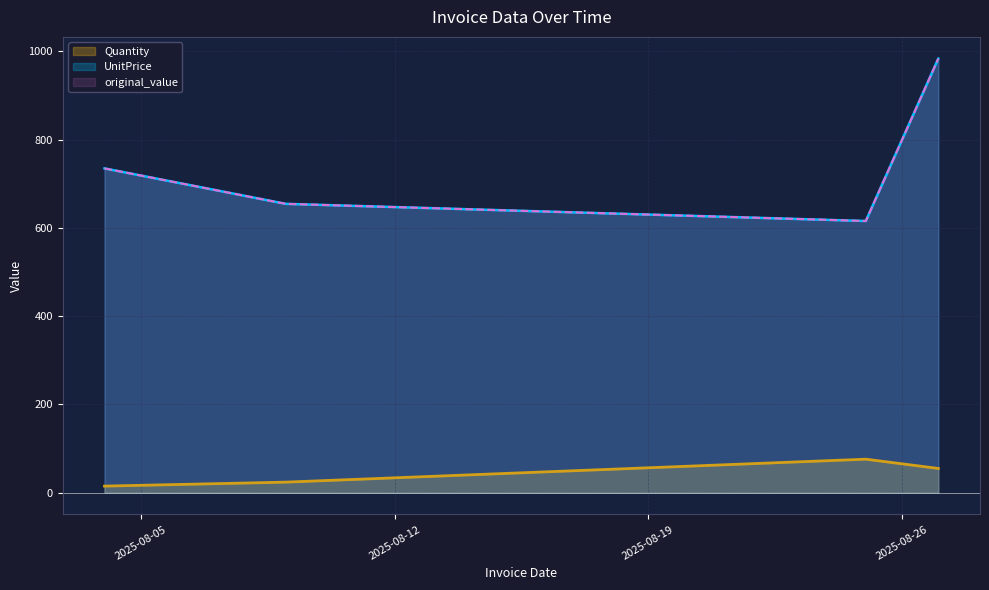

What is the value of the Quantity point at the 2nd from the left?

24.0